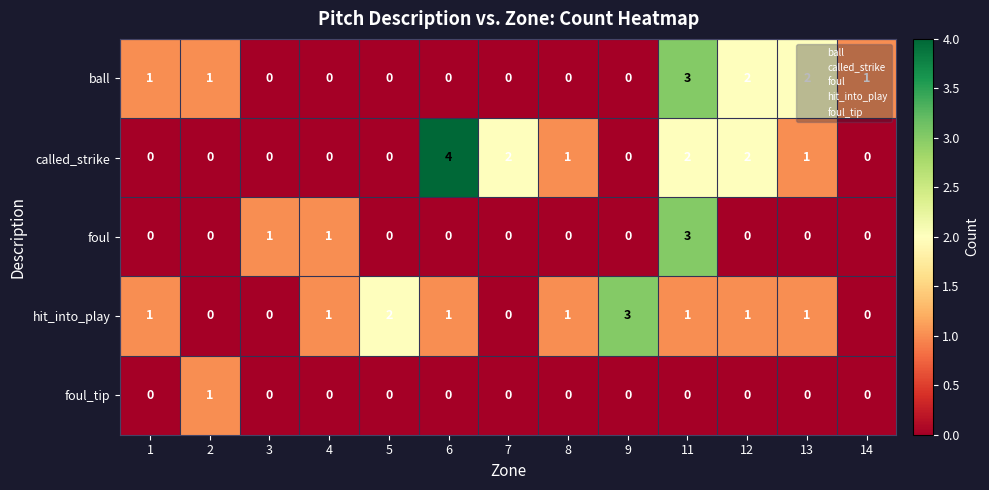

Which category has the highest value in the ball series?

11